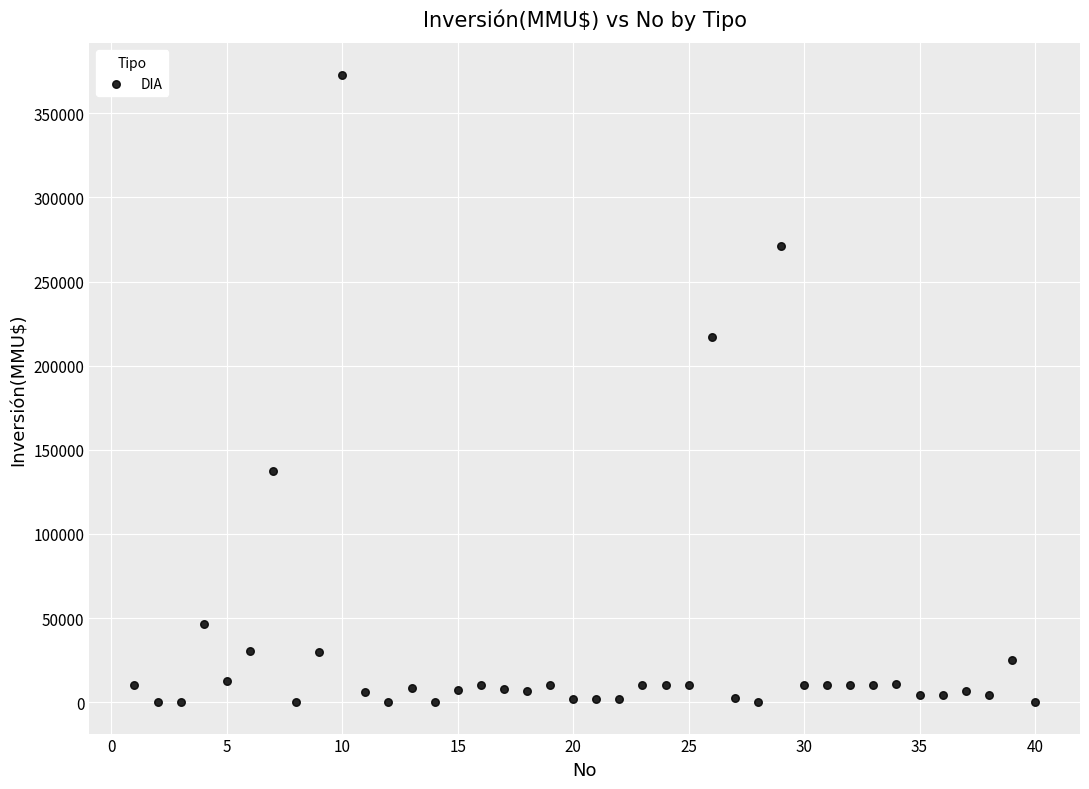

What is the range of Y values (max minus min)?

373000